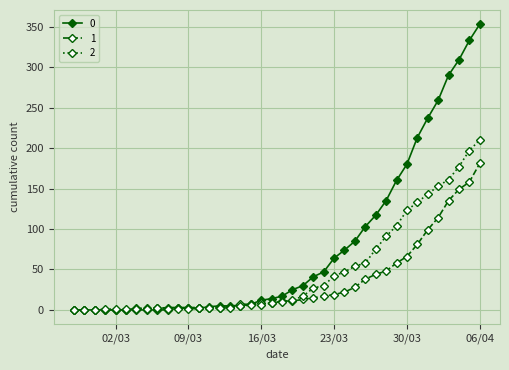

How many lines are shown in the chart?

3